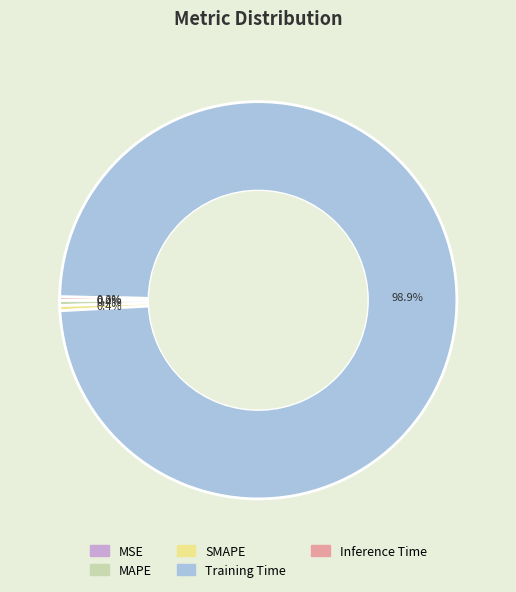

Between MAPE and Training Time, which is larger?

Training Time